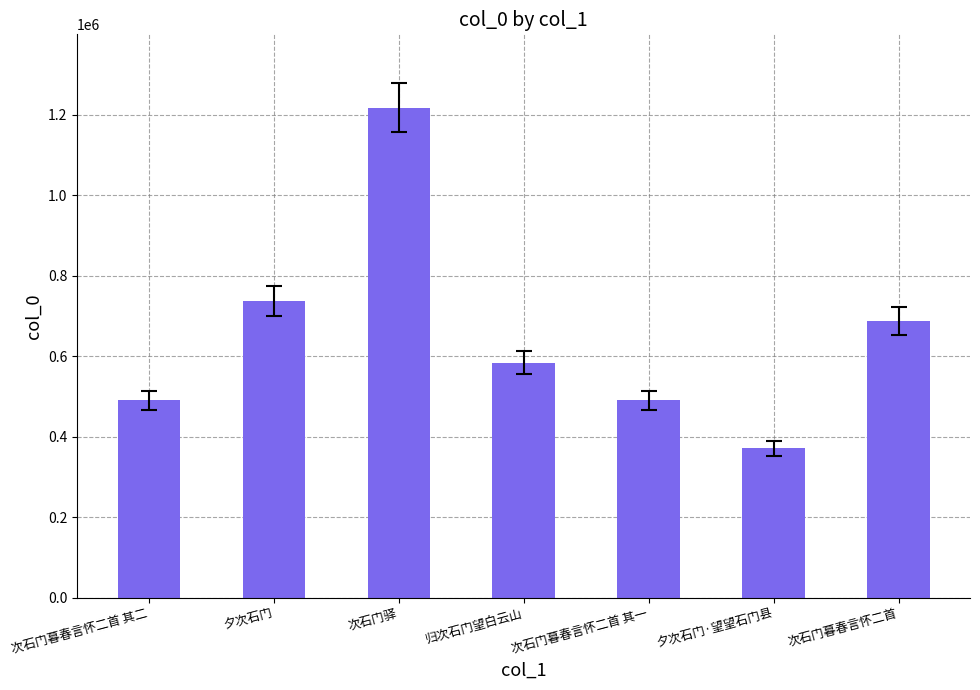

What is the ratio of the value at 夕次石门·望望石门县 to the value at 次石门暮春言怀二首?

0.5